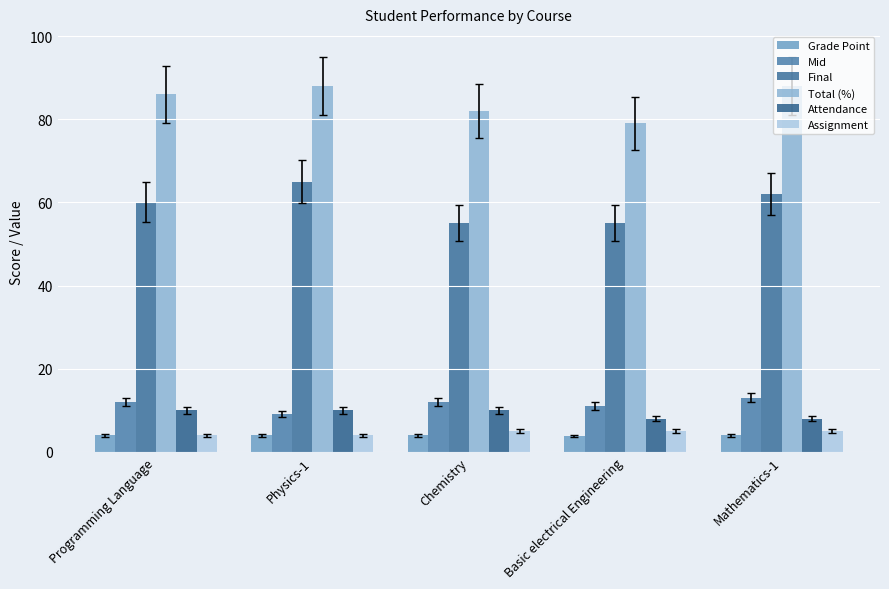

What is the label of the 1st bar from the right?

Mathematics-1